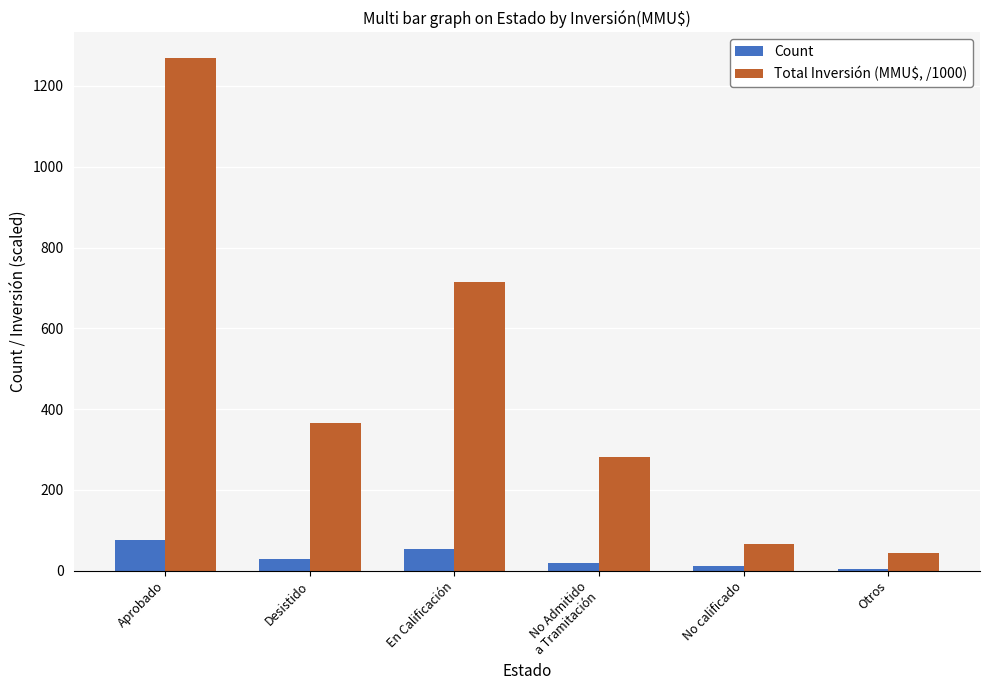

List the labels in order of Total Inversión (MMU$, /1000) value, smallest first.

Otros, No calificado, No Admitido
a Tramitación, Desistido, En Calificación, Aprobado